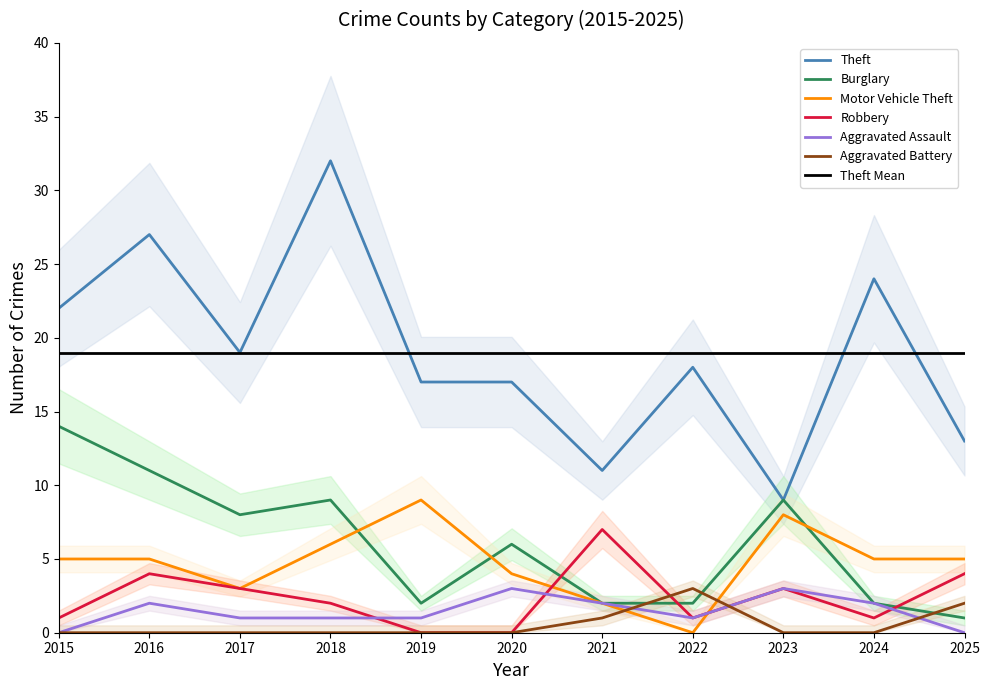

Count the number of data series in this chart.

6